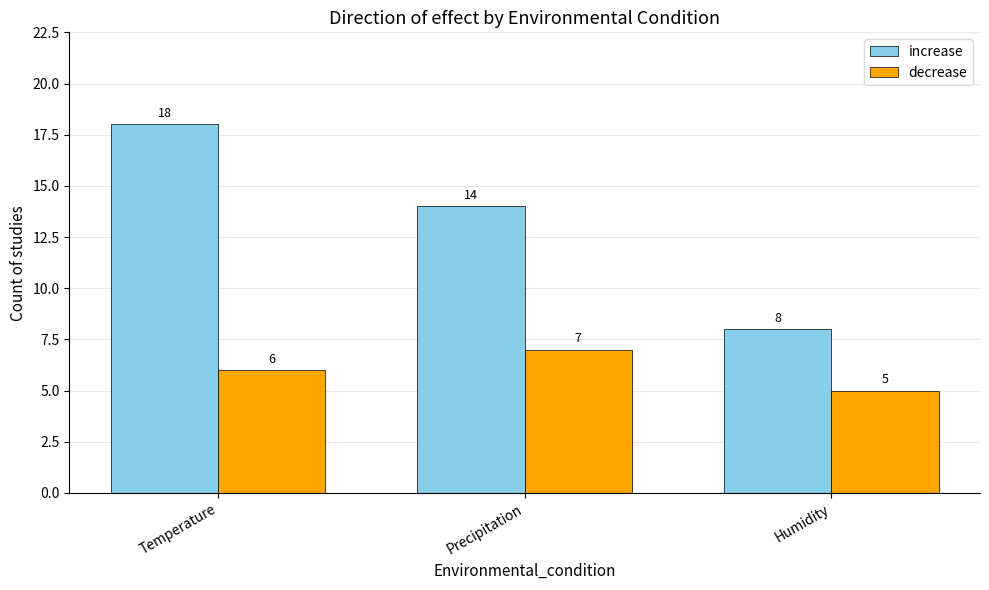

Count the number of data series in this chart.

2